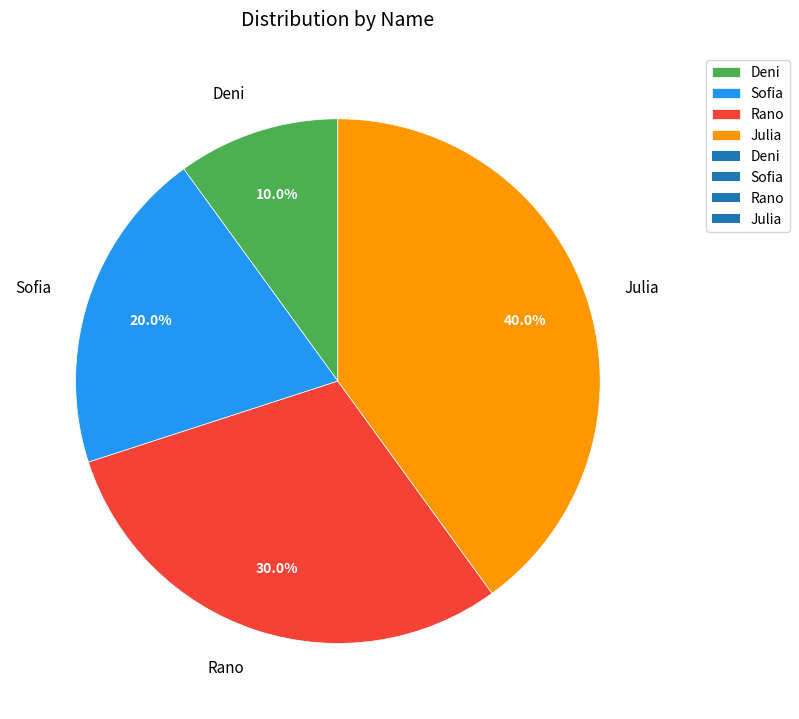

Rank the categories by value from lowest to highest.

Deni, Sofia, Rano, Julia